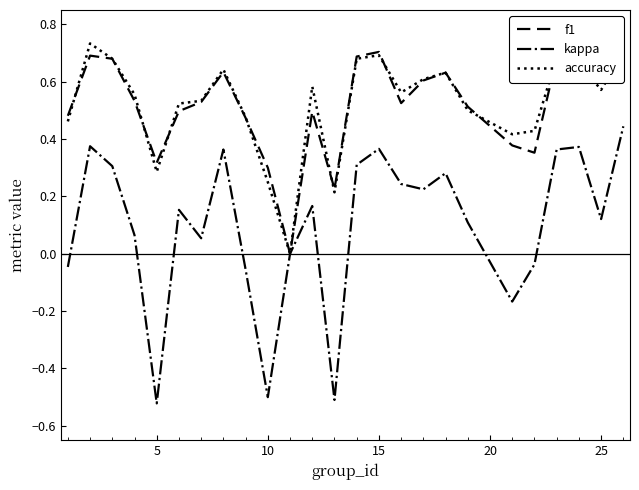

Reading left to right, what are all the values shown in this chart?

f1: 0.5	0.7	0.7	0.5	0.3	0.5	0.5	0.6	0.5	0.3	0.0	0.5	0.2	0.7	0.7	0.5	0.6	0.6	0.5	0.4	0.4	0.7	0.7	0.6	0.7
kappa: -0.0	0.4	0.3	0.1	-0.5	0.2	0.1	0.4	-0.1	-0.5	0.0	0.2	-0.5	0.3	0.4	0.2	0.2	0.3	0.1	-0.2	-0.0	0.4	0.4	0.1	0.4
accuracy: 0.5	0.7	0.7	0.6	0.3	0.5	0.5	0.6	0.5	0.2	0.0	0.6	0.2	0.7	0.7	0.6	0.6	0.6	0.5	0.4	0.4	0.7	0.7	0.6	0.7